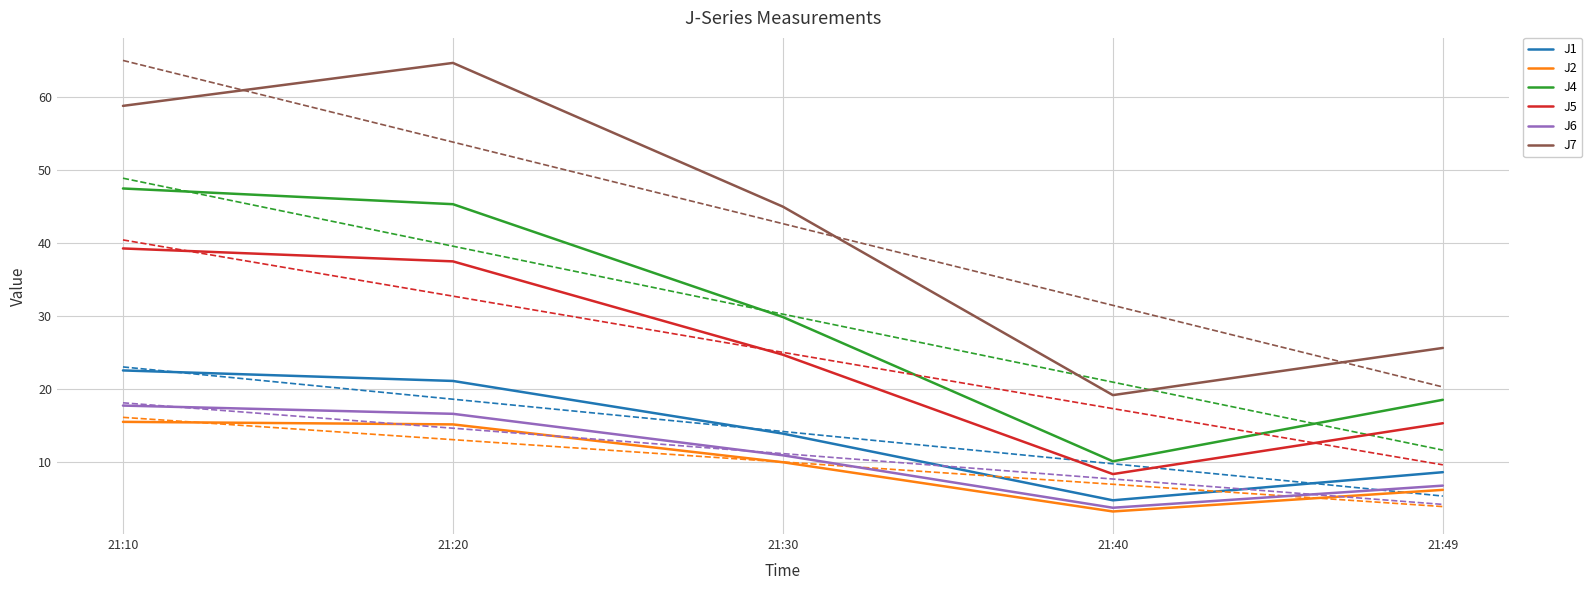

List the series in order of their peak value, lowest first.

J2, J6, J1, J5, J4, J7